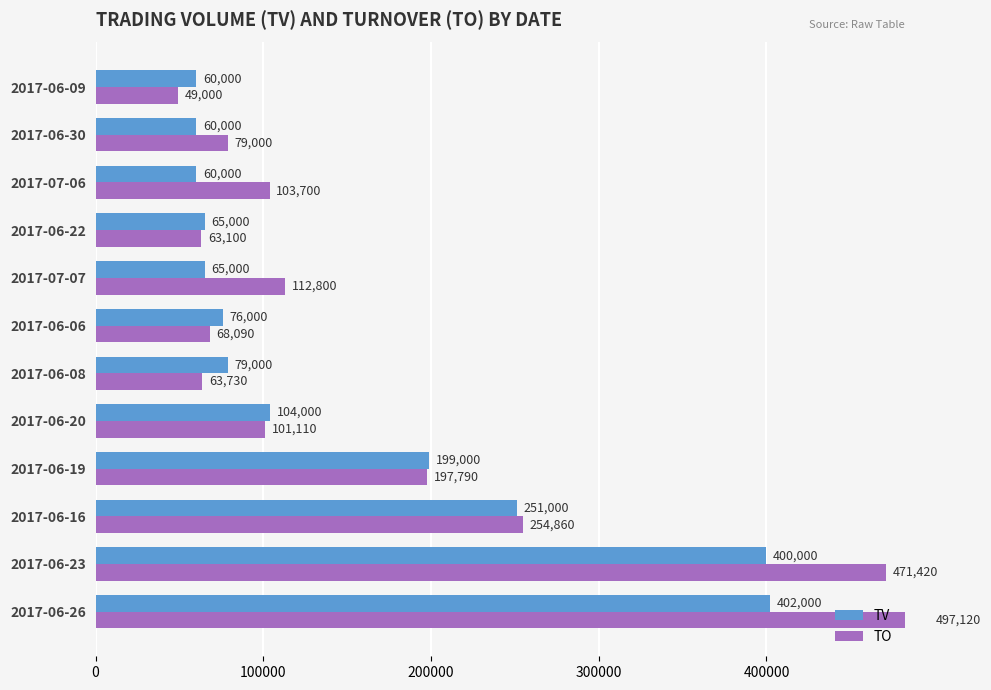

The TO series shows 304842 at 2017-06-19. True or false?

False